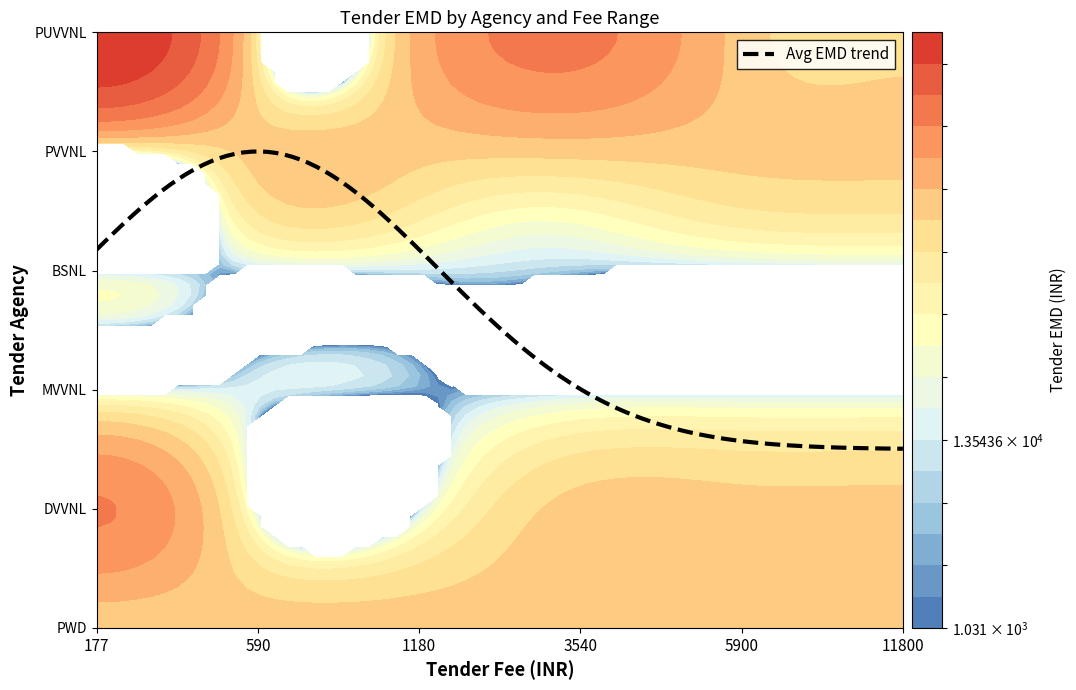

True or false: madhyanchal vidyut vitran nigam ltd has a value of 2640 at 2.

True